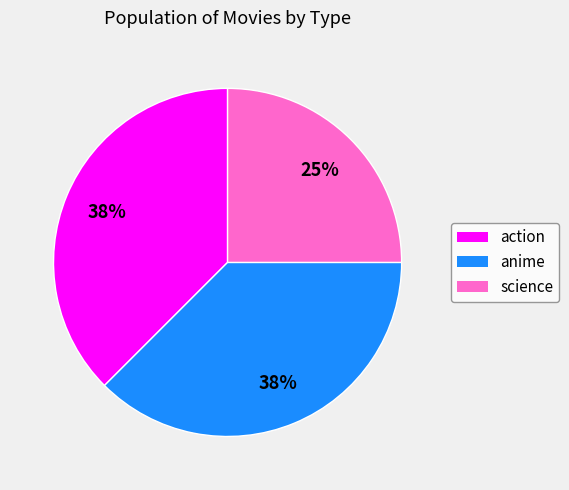

Which slice is the smallest?

science